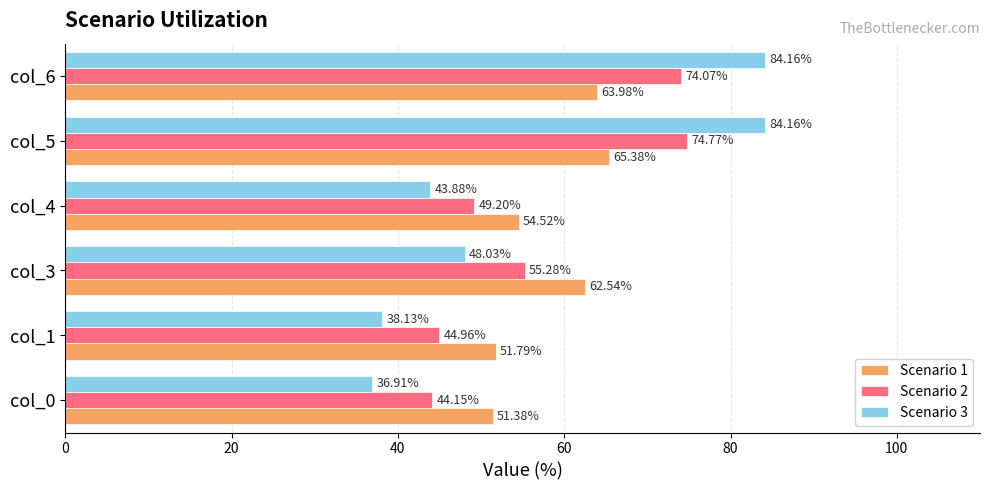

What is the sum of all Scenario 1 values?

349.6